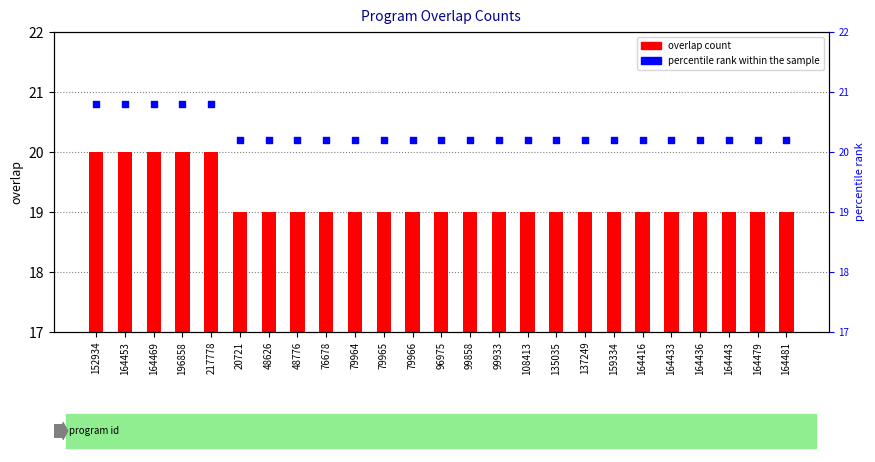

Which series has the largest Y range (max minus min)?

overlap